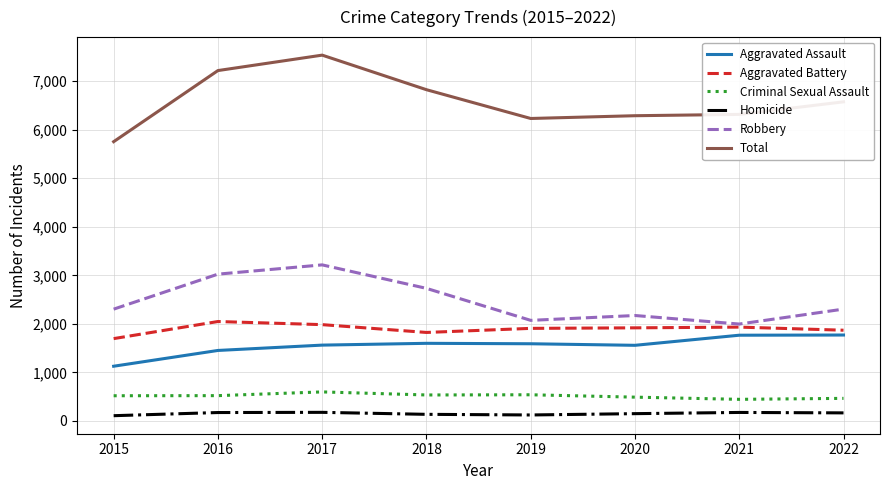

Which series has the largest total across all categories?

Total